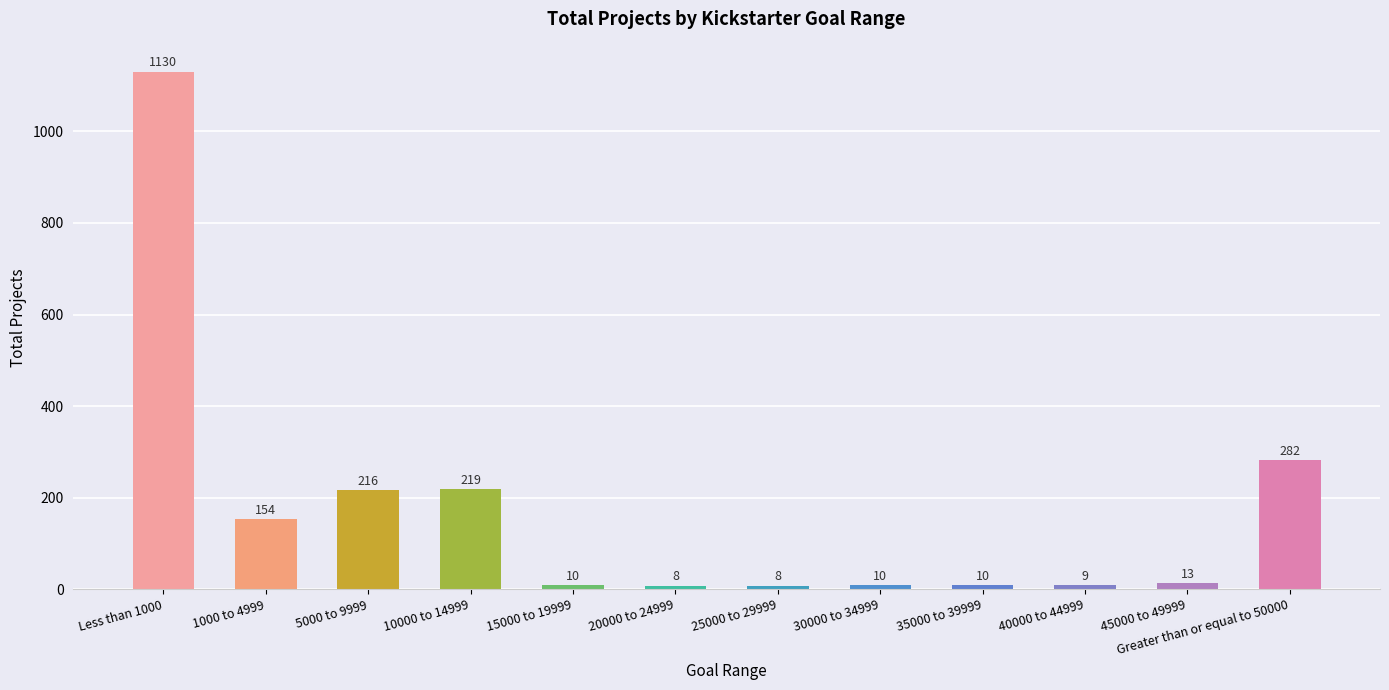

True or false: the data shows 10 at 35000 to 39999.

True